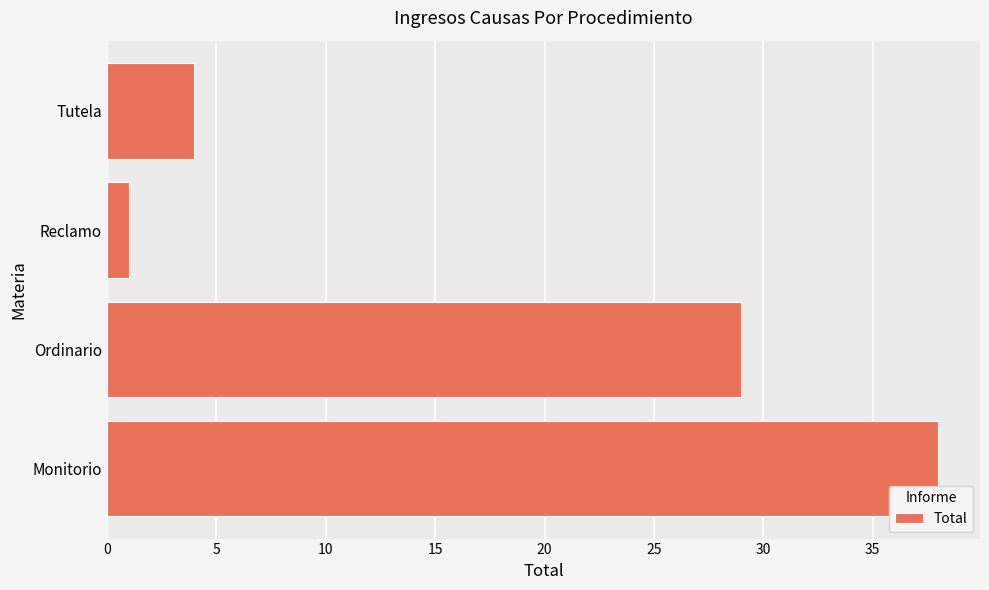

List the labels in order of value, smallest first.

Reclamo, Tutela, Ordinario, Monitorio